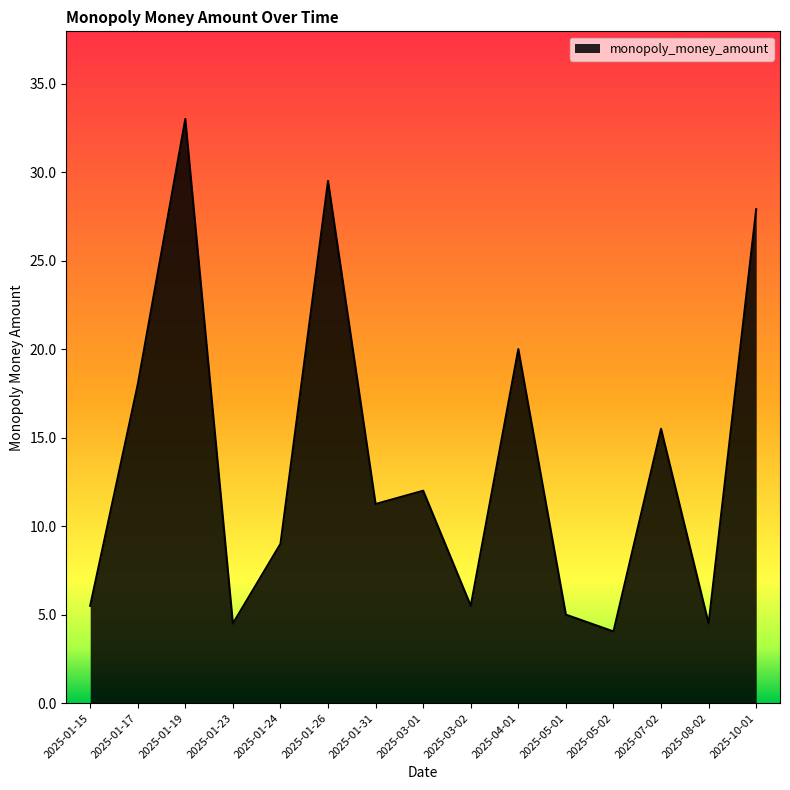

What position from the right is 2025-03-02?

7